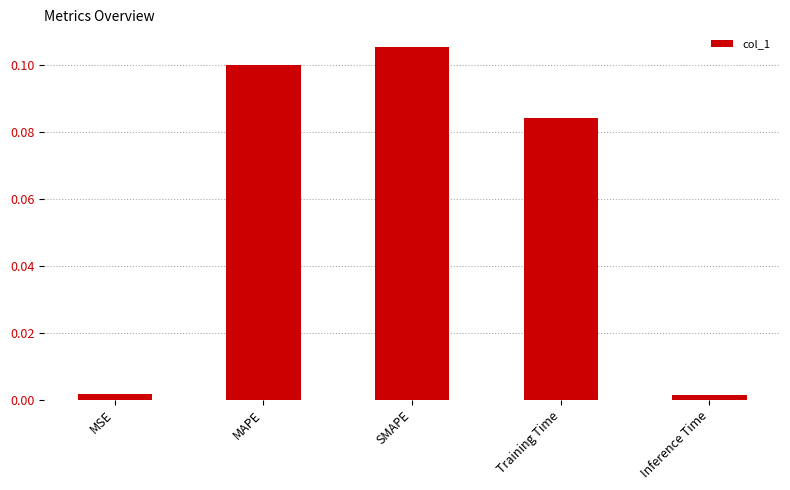

What position from the right is MAPE?

4